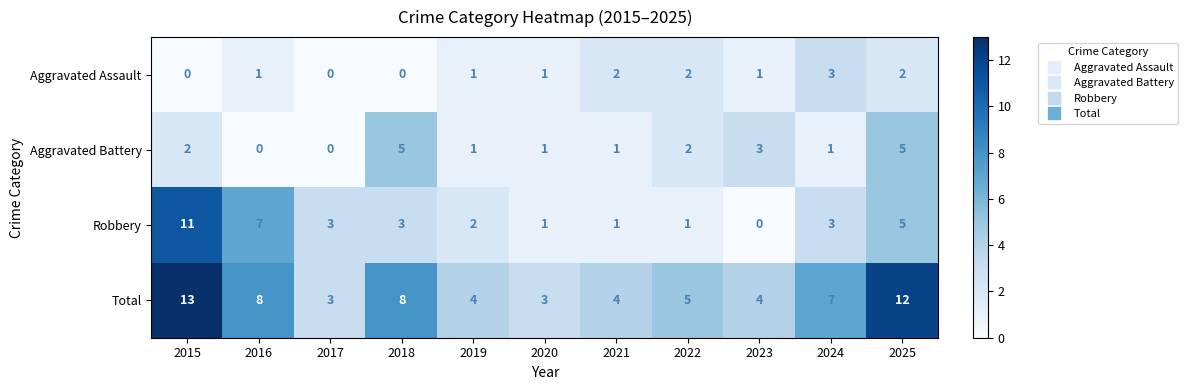

What is the sum of the Aggravated Battery values at 2019 and 2015?

3